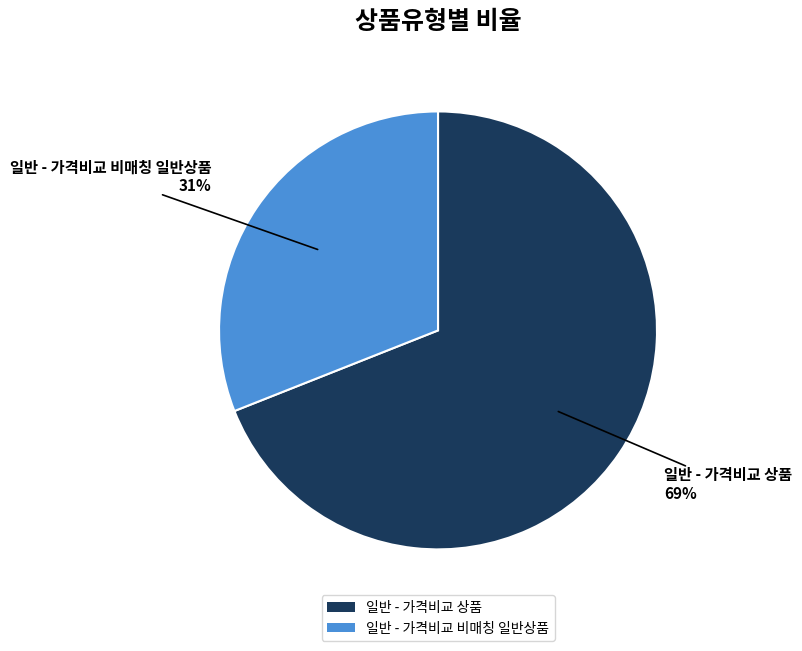

Is the sum of 일반 - 가격비교 비매칭 일반상품 and 일반 - 가격비교 상품 greater than half?

Yes